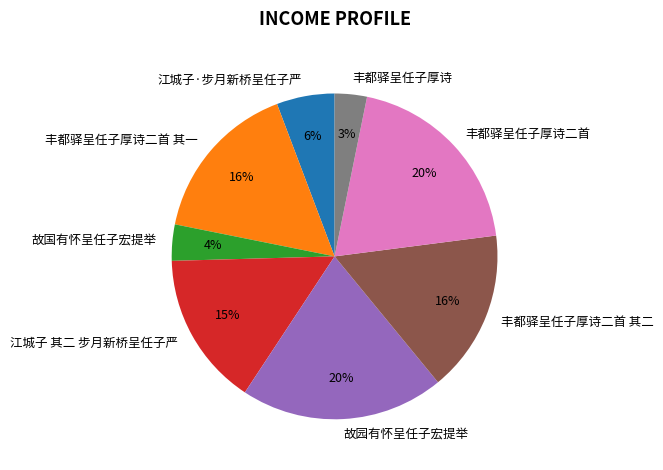

To the nearest percent, what portion does 丰都驿呈任子厚诗 represent?

3%